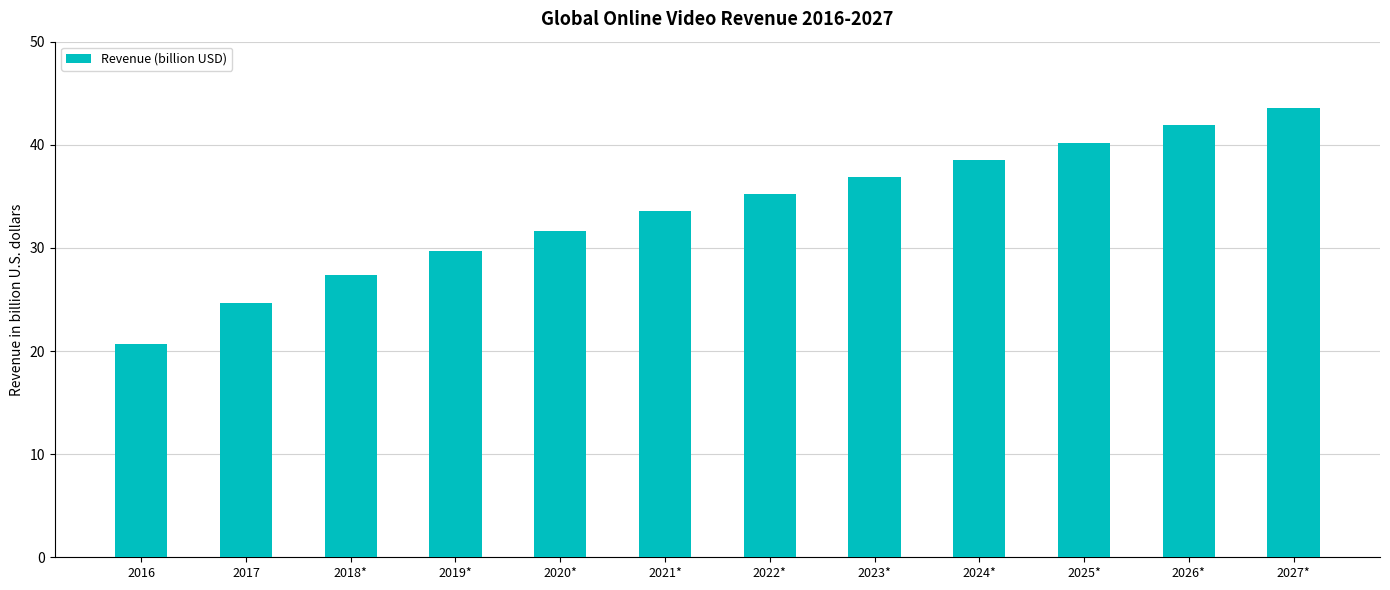

Approximately how many times larger is the value at 2019* compared to 2024*?

0.8